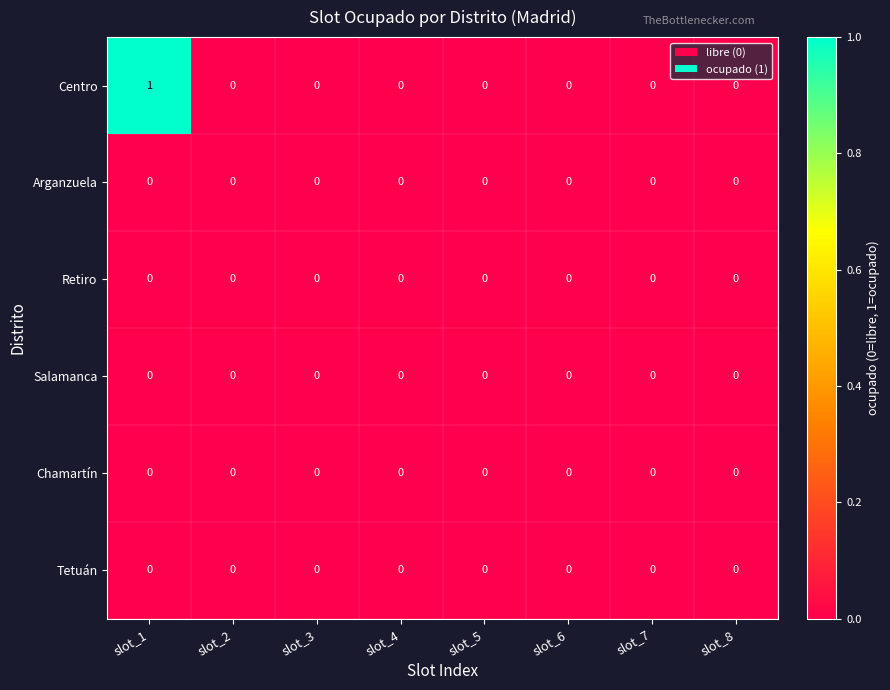

The Centro series shows -1 at slot_8. True or false?

False